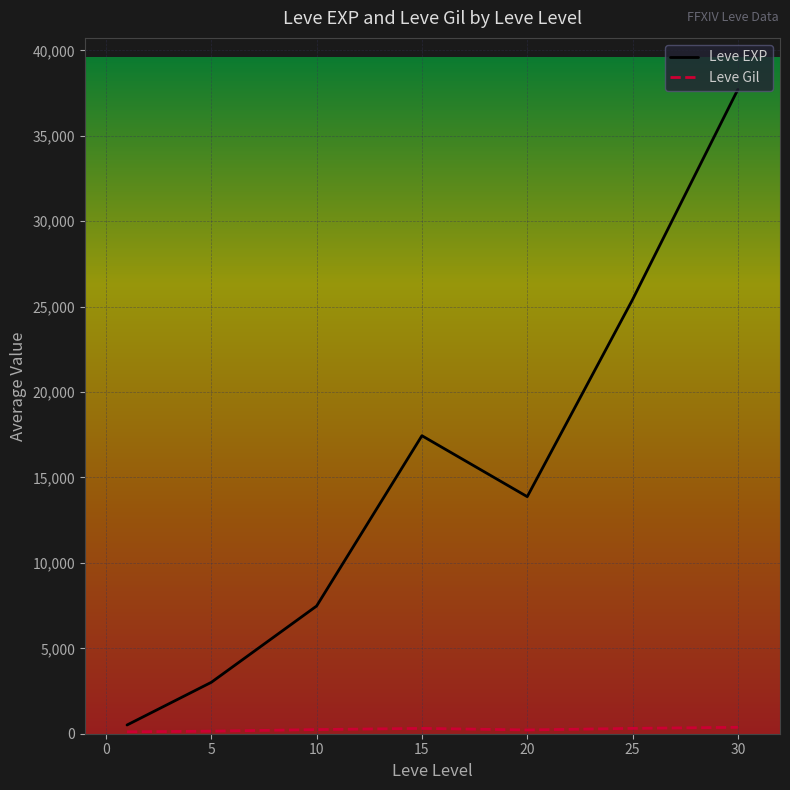

What is the greatest value displayed?

37715.0